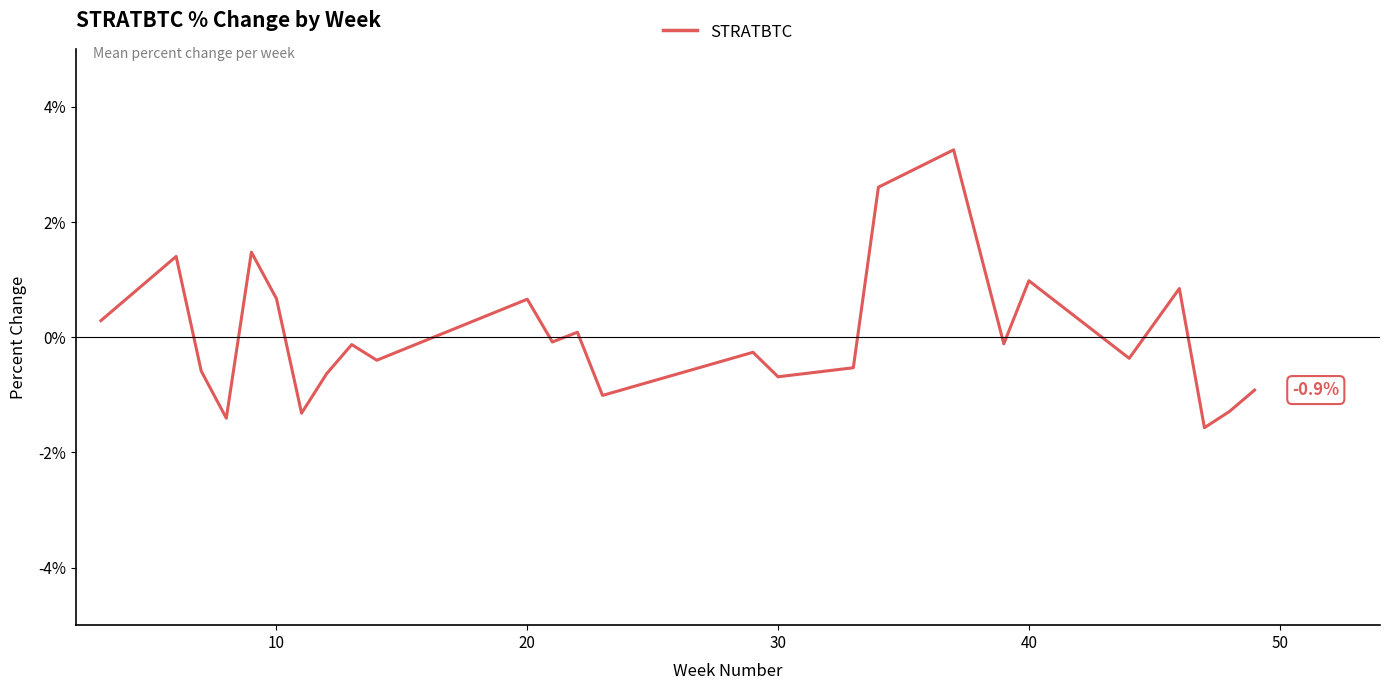

What is the minimum value shown in the chart?

-1.6